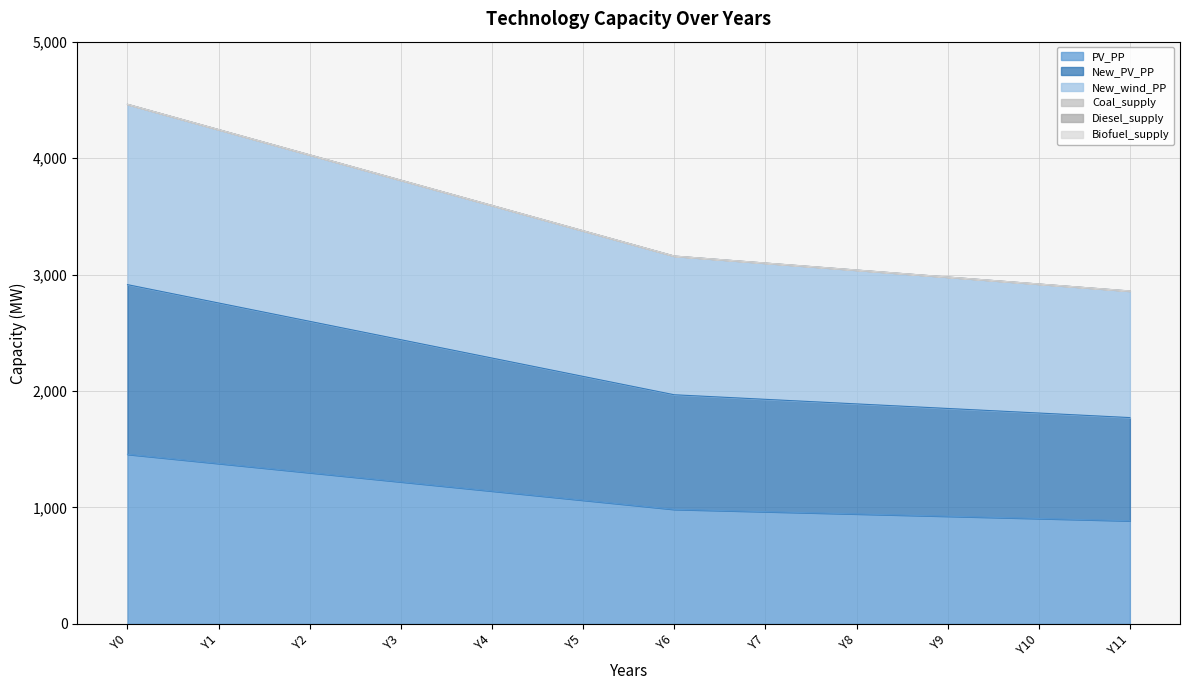

Does the chart have visible grid lines?

Yes